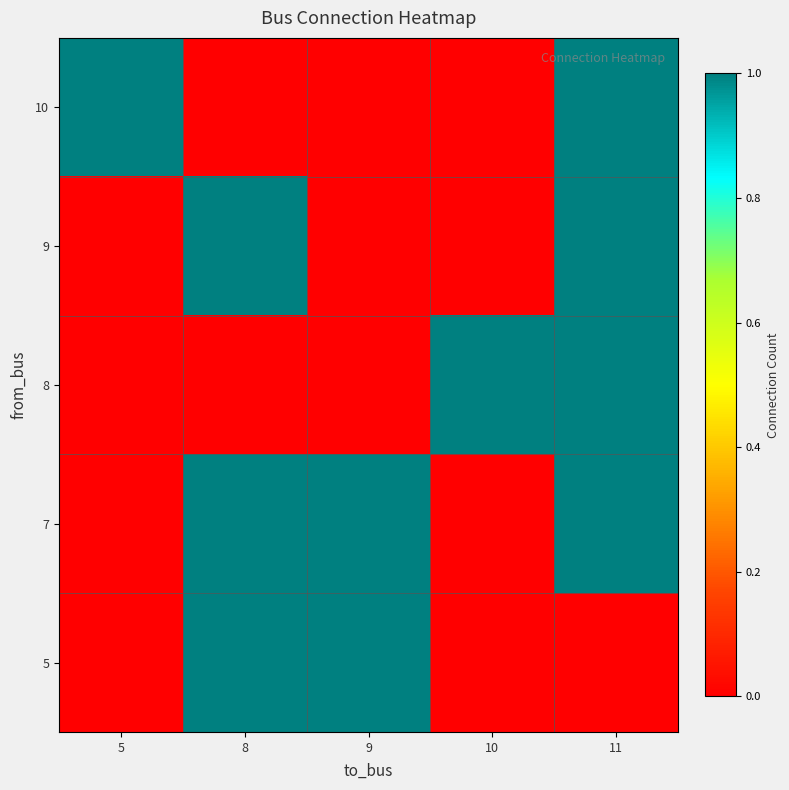

What is the difference between the highest and lowest values at 9?

1